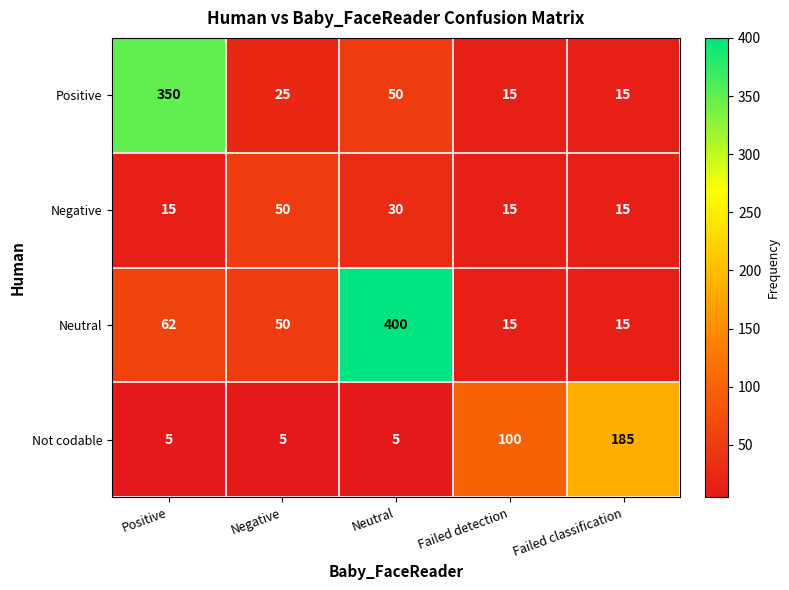

Is it true that Neutral equals 544 at Neutral?

False